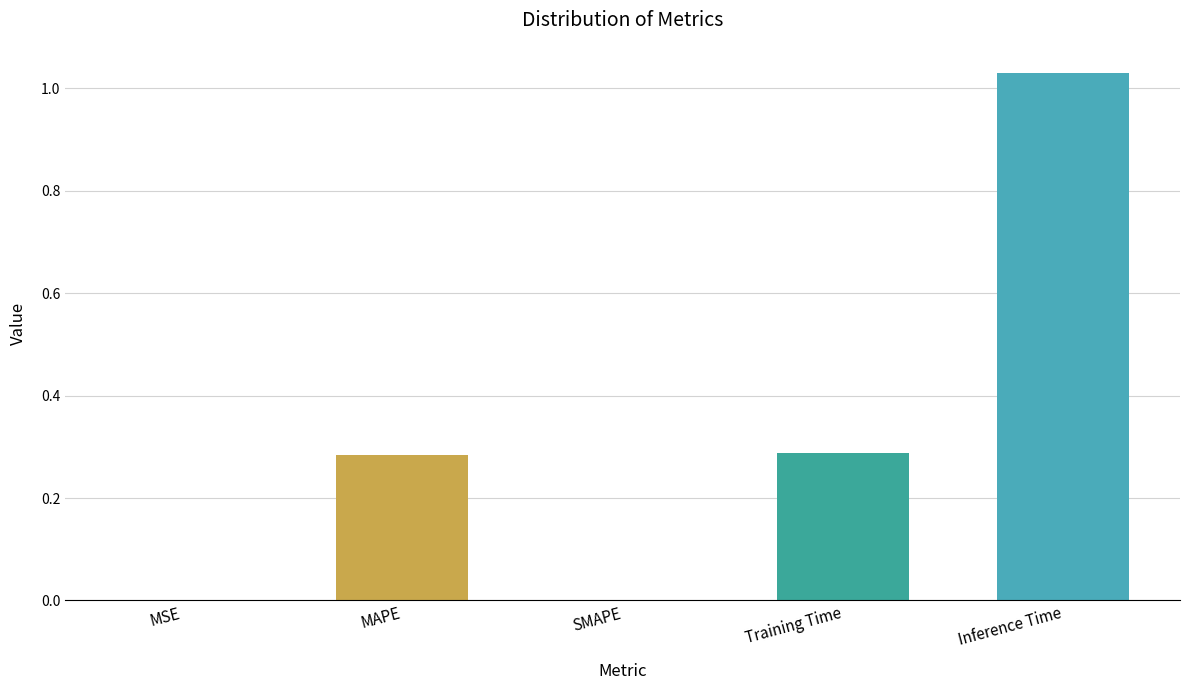

At which category does the chart reach its peak across all series?

Inference Time